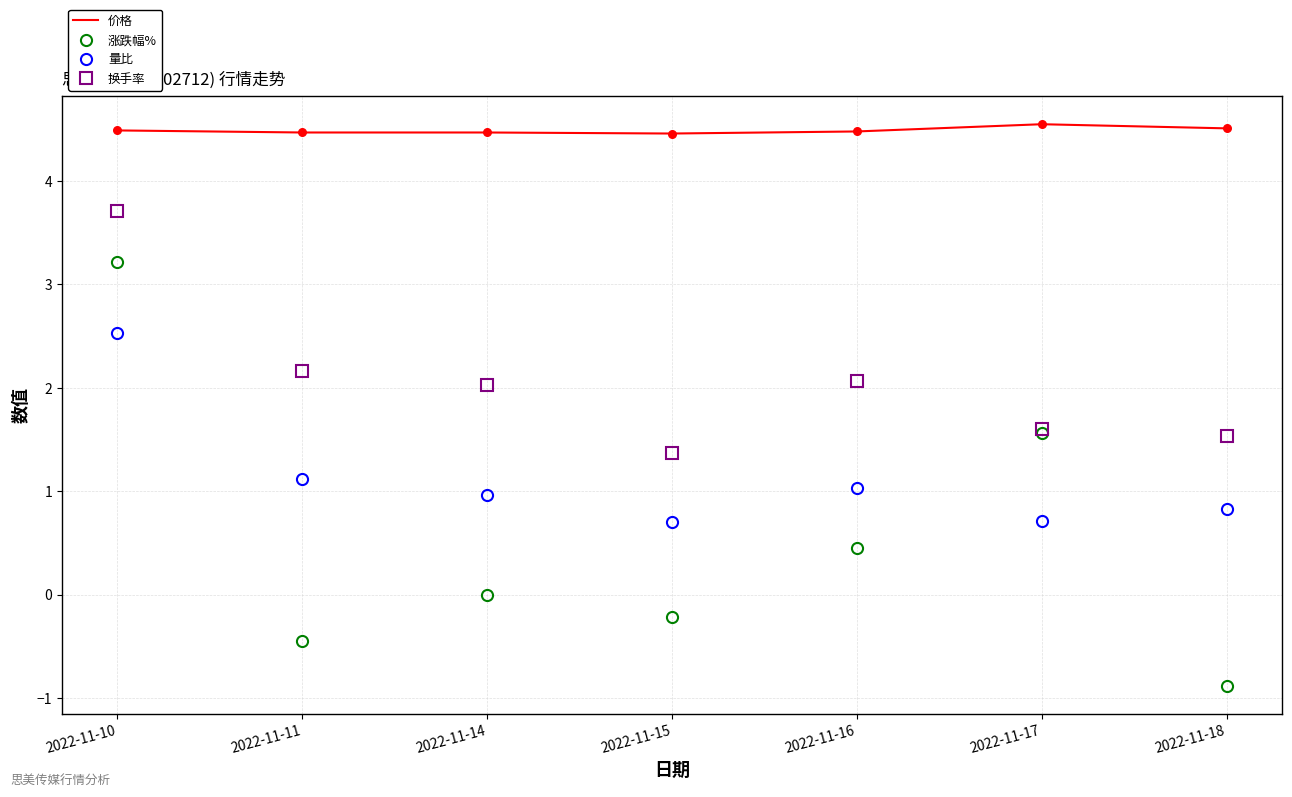

At how many categories does at least one series exceed 2?

7